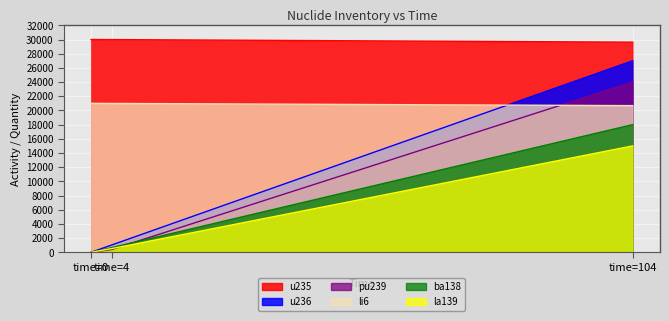

How many values in the u235 series exceed 29991?

2